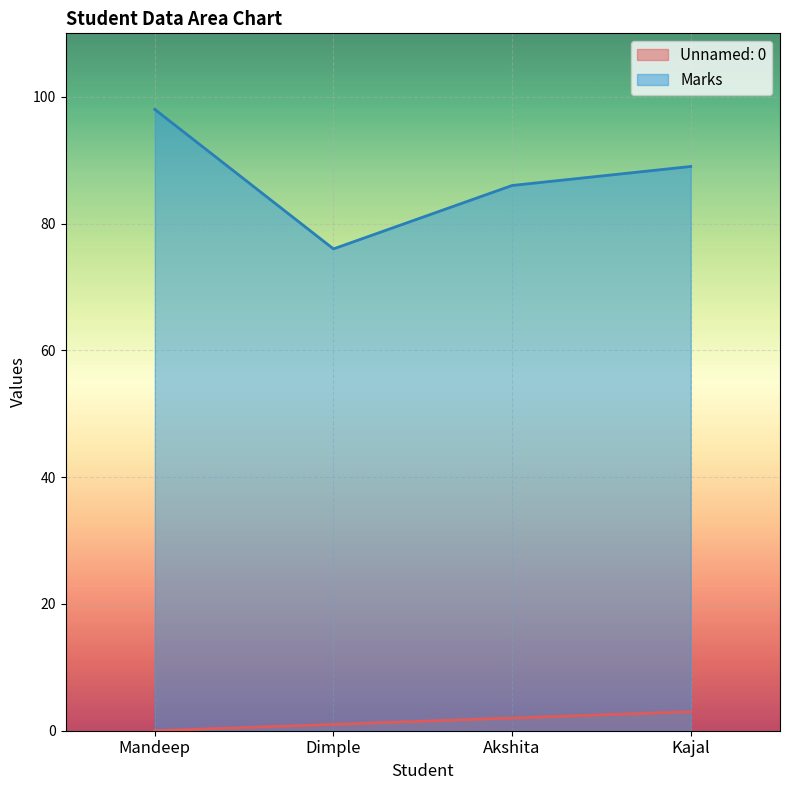

What is the label of the 1st point from the left?

Mandeep